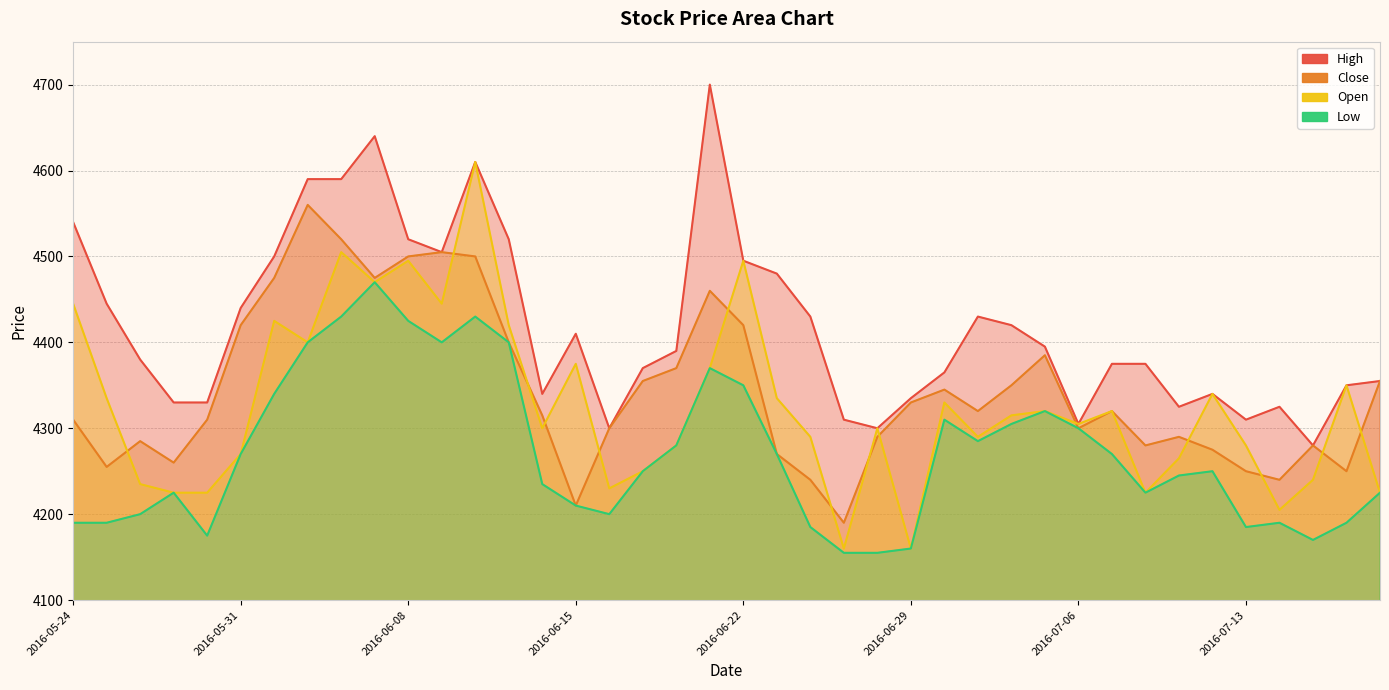

What is the difference between the Low values at 2016-05-25 and 2016-06-24?

5